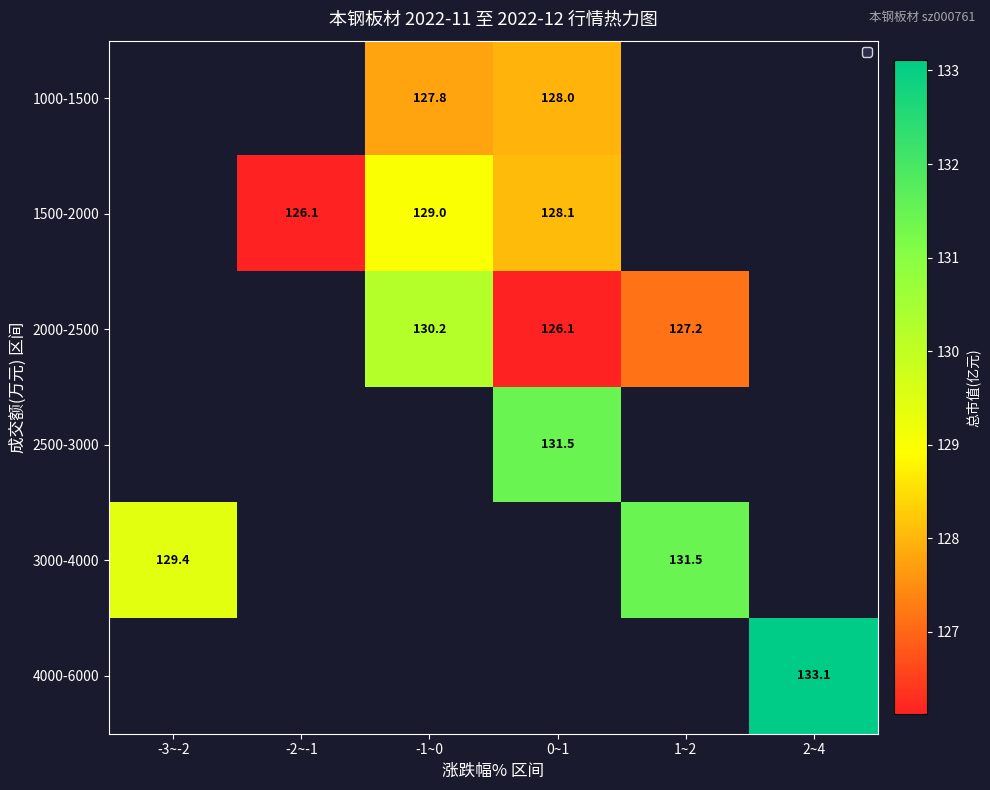

What is the difference between the highest and lowest values at -1~0?

2.5